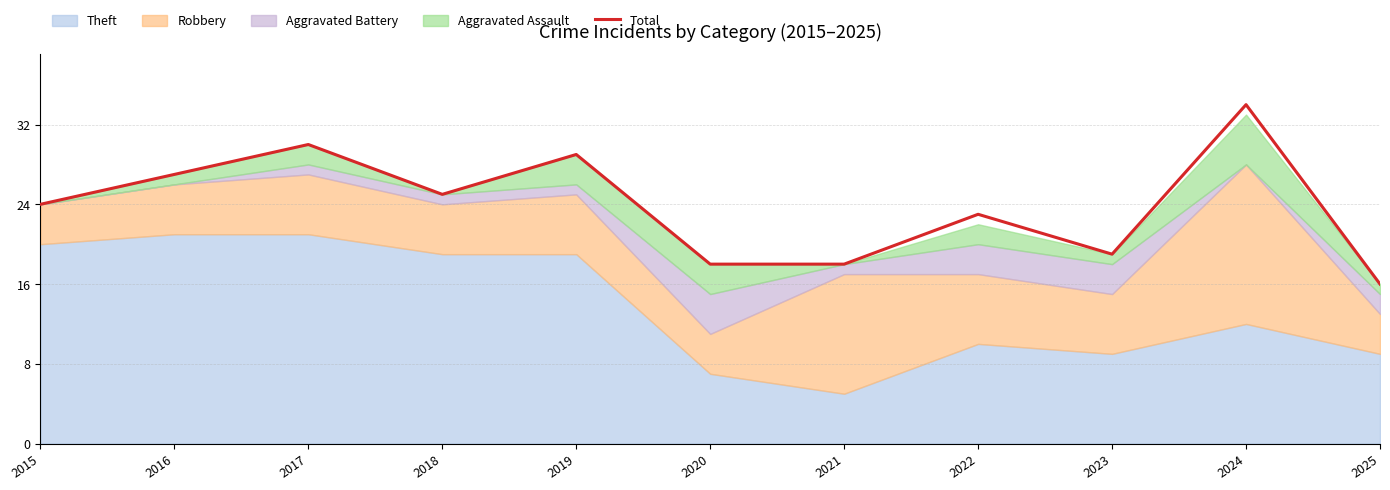

How many data points are less than 24?

5